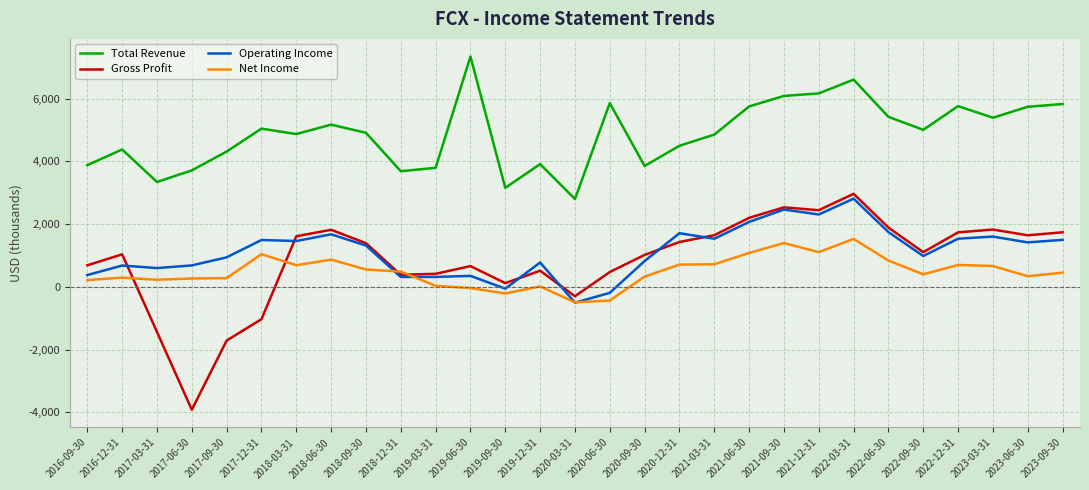

Which series has the largest range (max minus min)?

Gross Profit